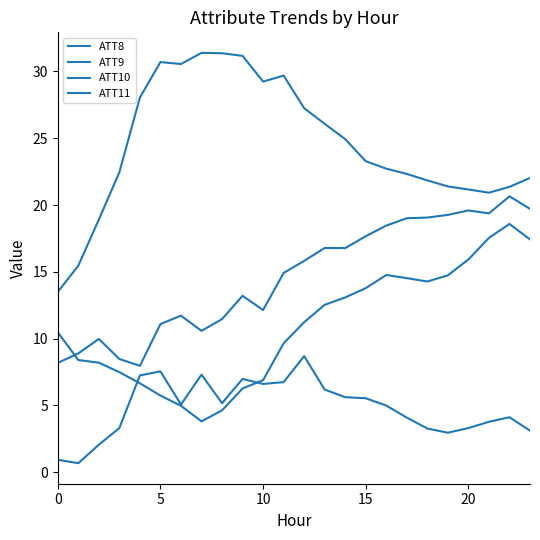

How many interior local valleys does the ATT8 series have?

5